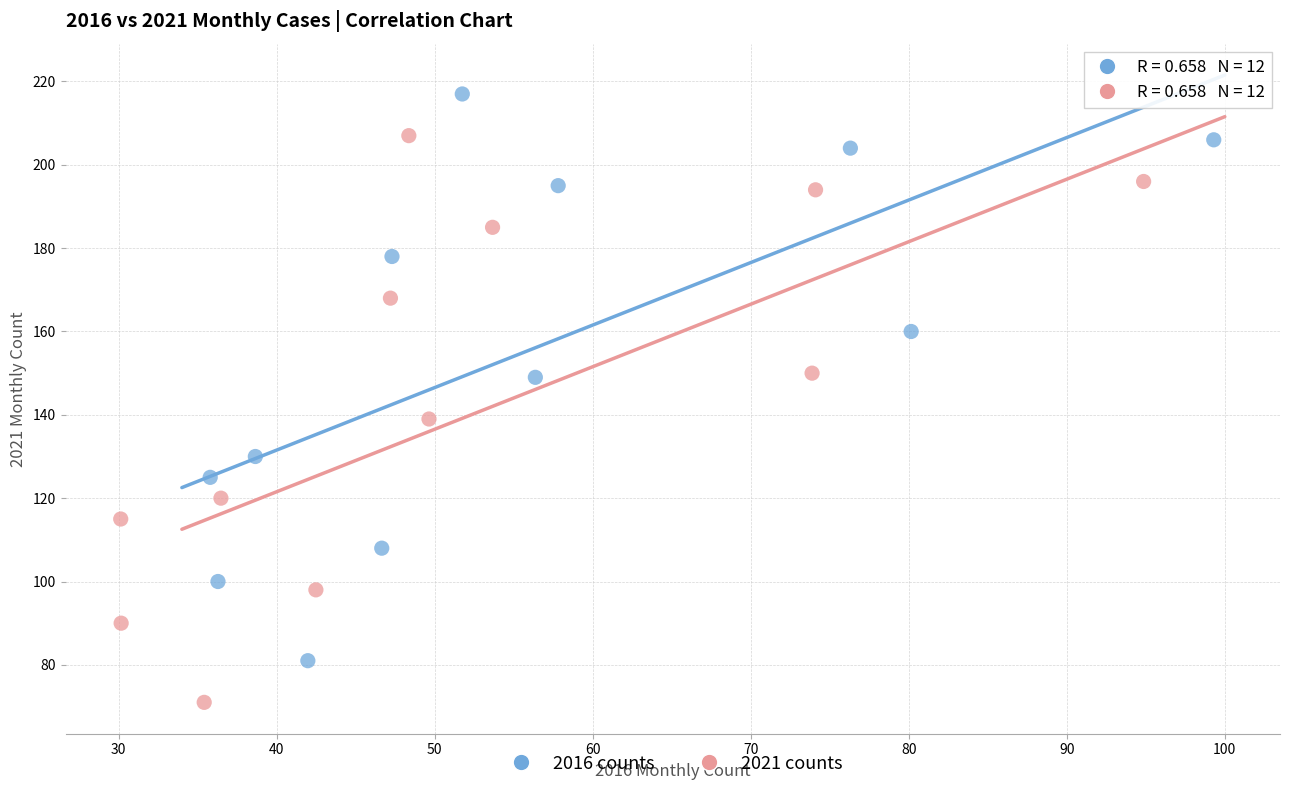

Which series reaches the maximum Y coordinate?

2016 counts